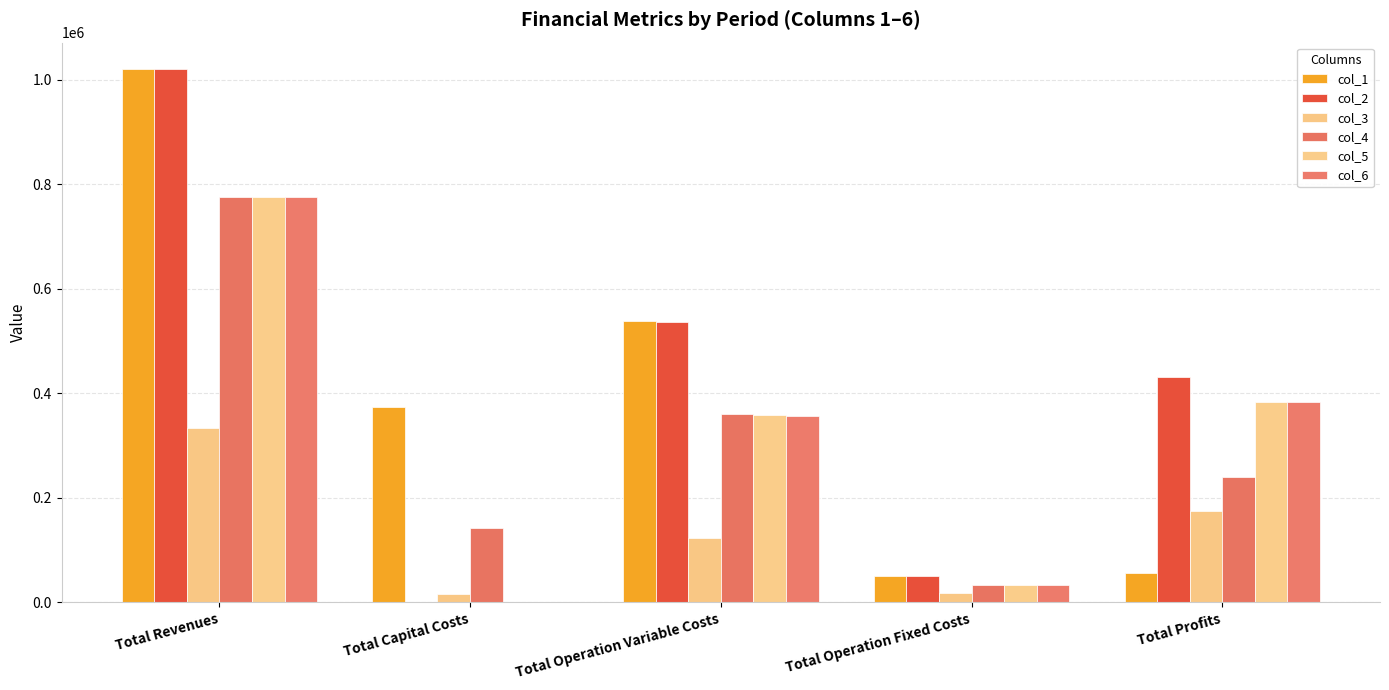

Are the bars horizontal?

No